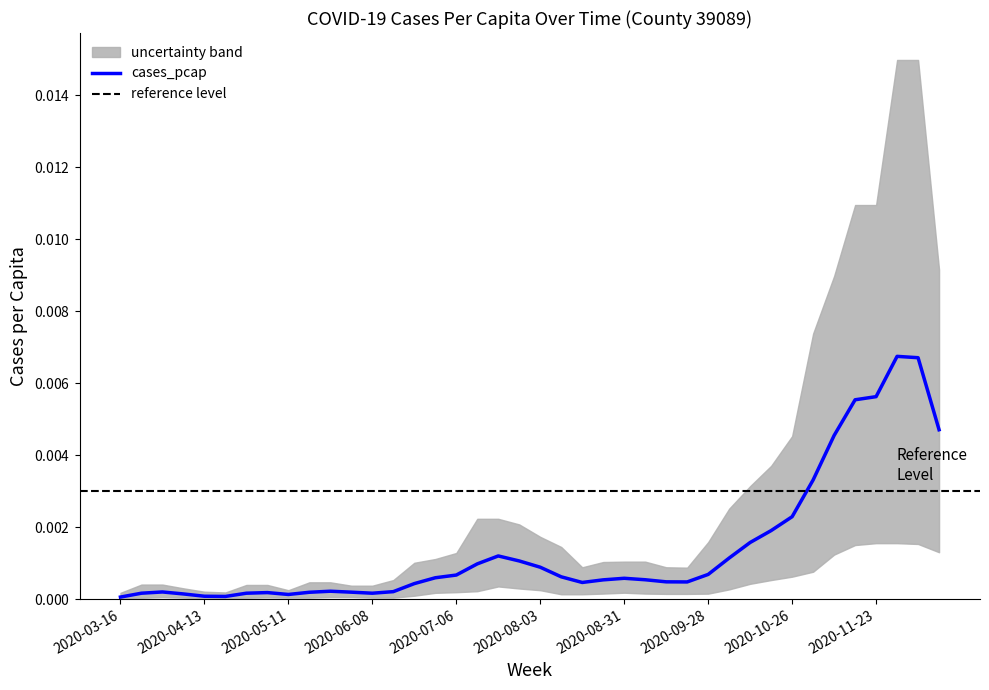

Is it true that next_cases_pcap equals 0.0 at 2020-08-10?

False